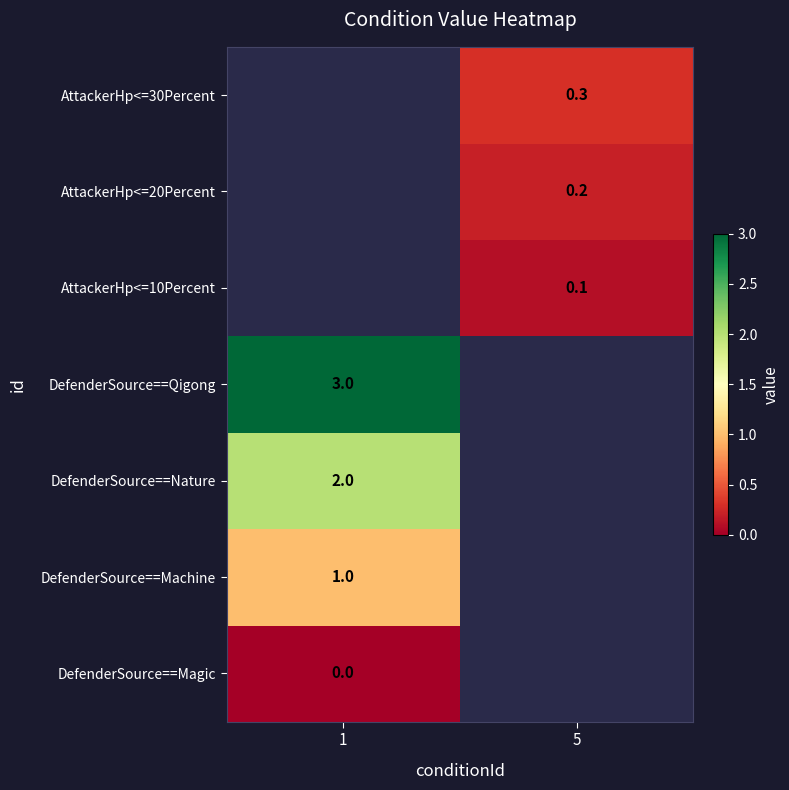

Is the value of AttackerHp<=30Percent at 5 greater than the value of DefenderSource==Machine at 1?

No